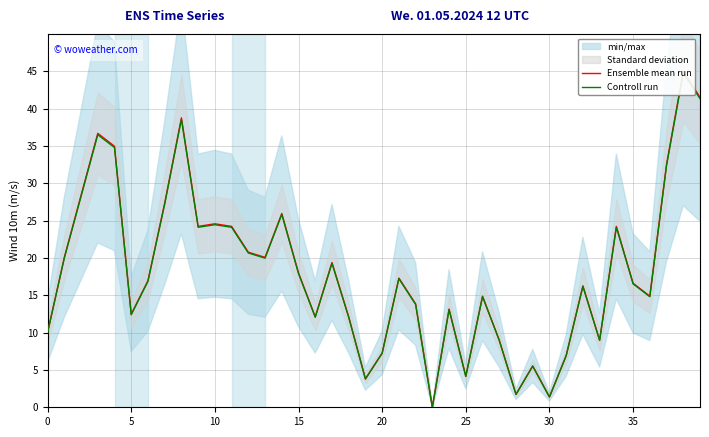

True or false: Ensemble mean run and Controll run intersect in this chart.

False